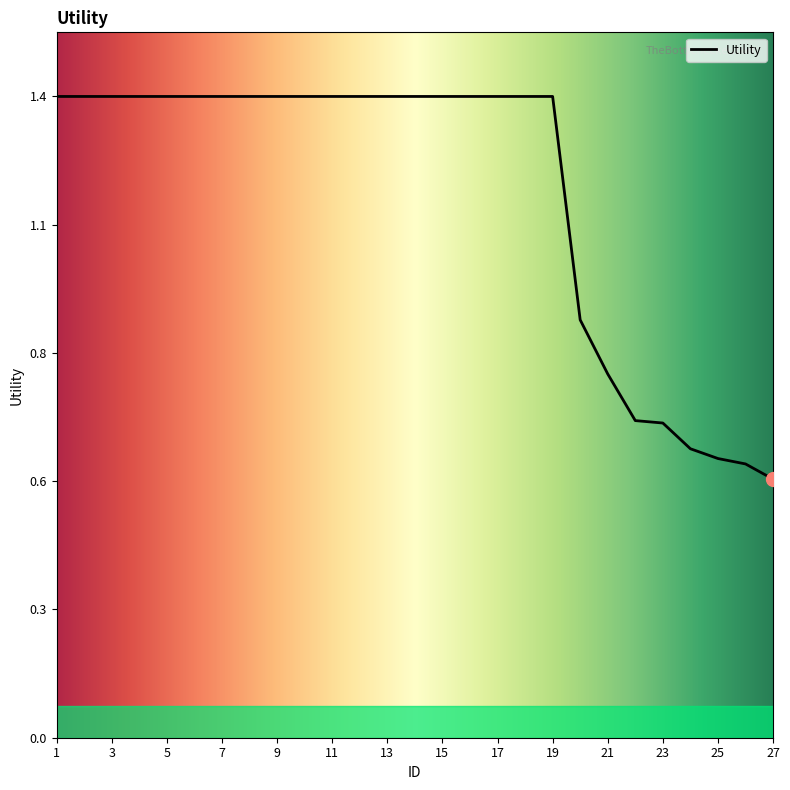

Does the chart have visible grid lines?

No